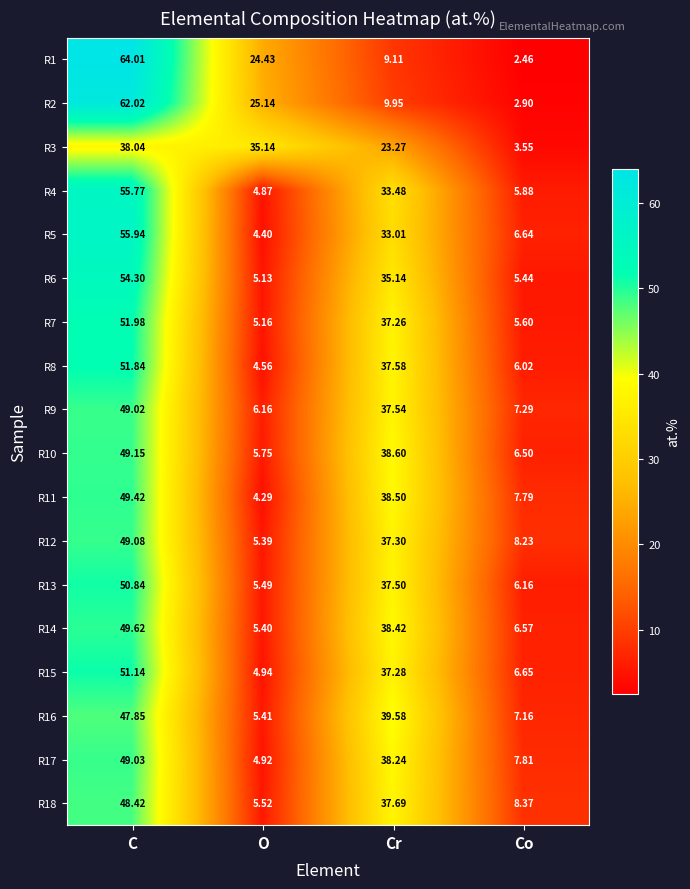

At how many categories does at least one series exceed 38?

2